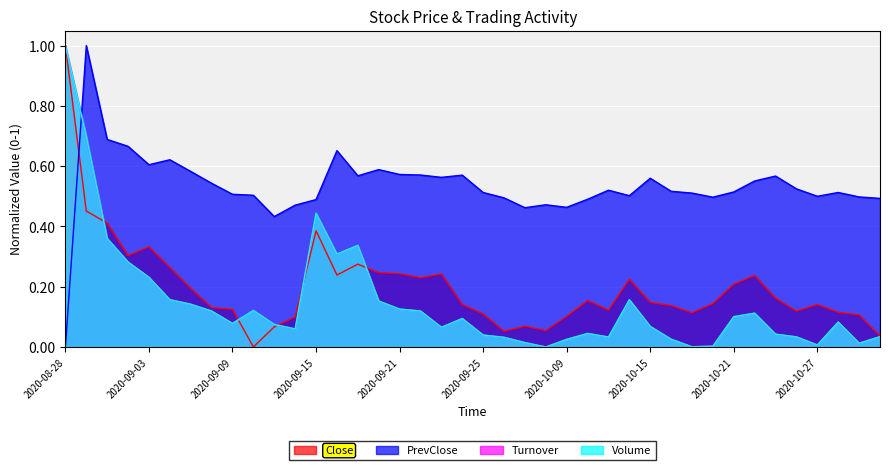

What is the total value across all series at 2020-10-20?

0.6